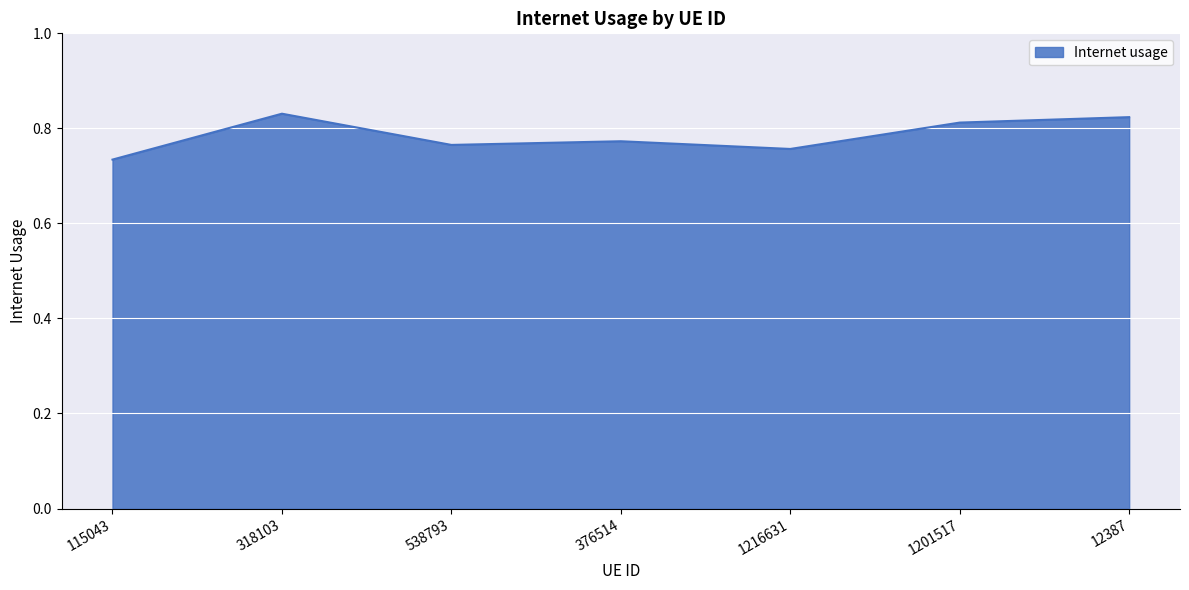

How many categories are shown in the chart?

7